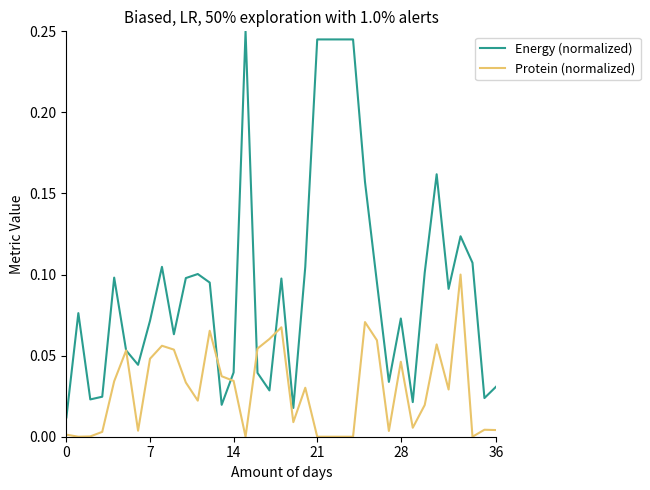

Rank the series by their maximum value, from lowest to highest.

Protein (normalized), Energy (normalized)